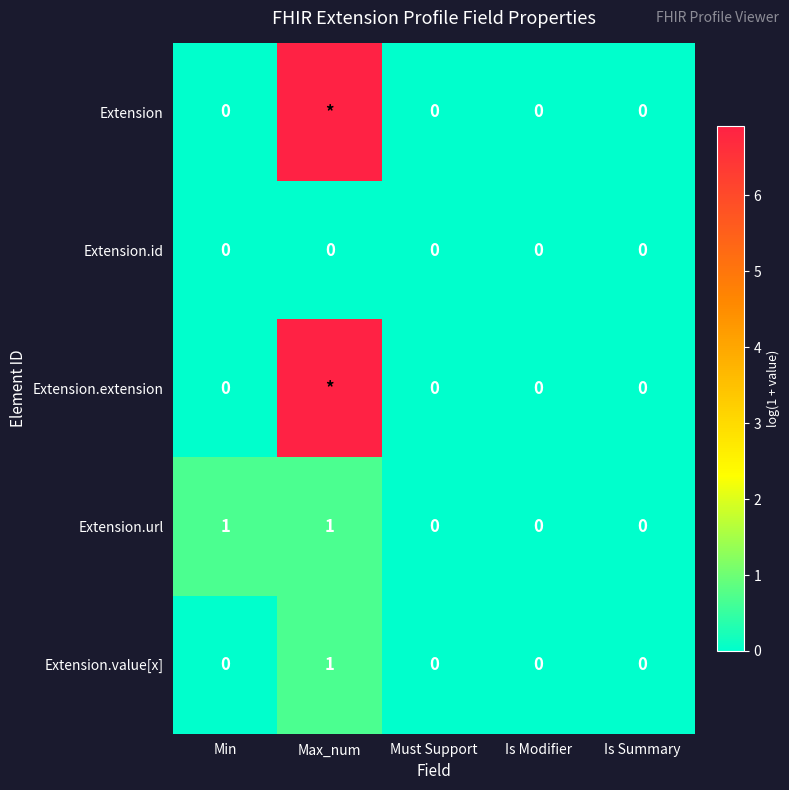

Count the Extension values in the range 0 to 1.

4